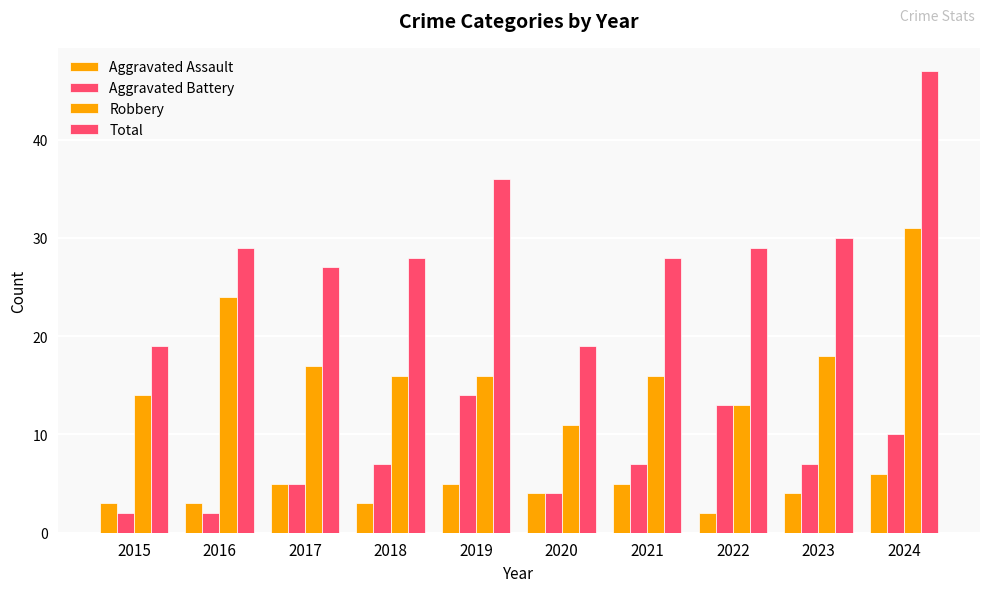

How many values in the Total series are below 29?

5